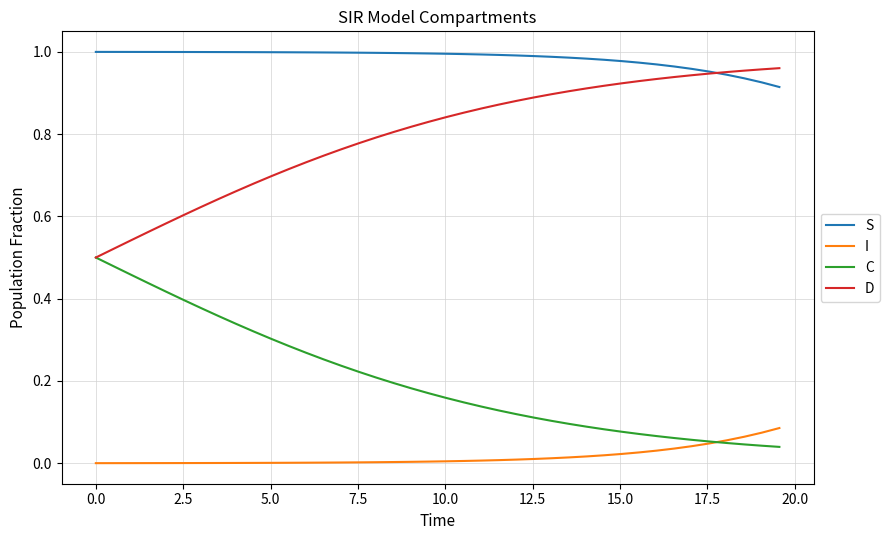

True or false: D and S cross at least once.

True